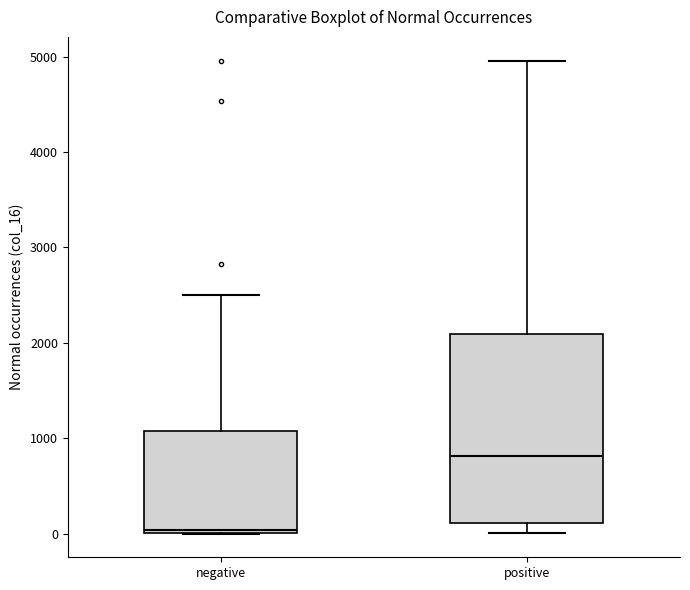

Reading left to right, transcribe this box plot: for each box, give where its median line is, the range the box spans, and where its two whiskers end, as read against the y-axis. The values are not printed on the chart, so give them approximately, as read against the axis.

negative: median 0, box 0 to 1100, whiskers 0 to 2500
positive: median 800, box 100 to 2100, whiskers 0 to 5000